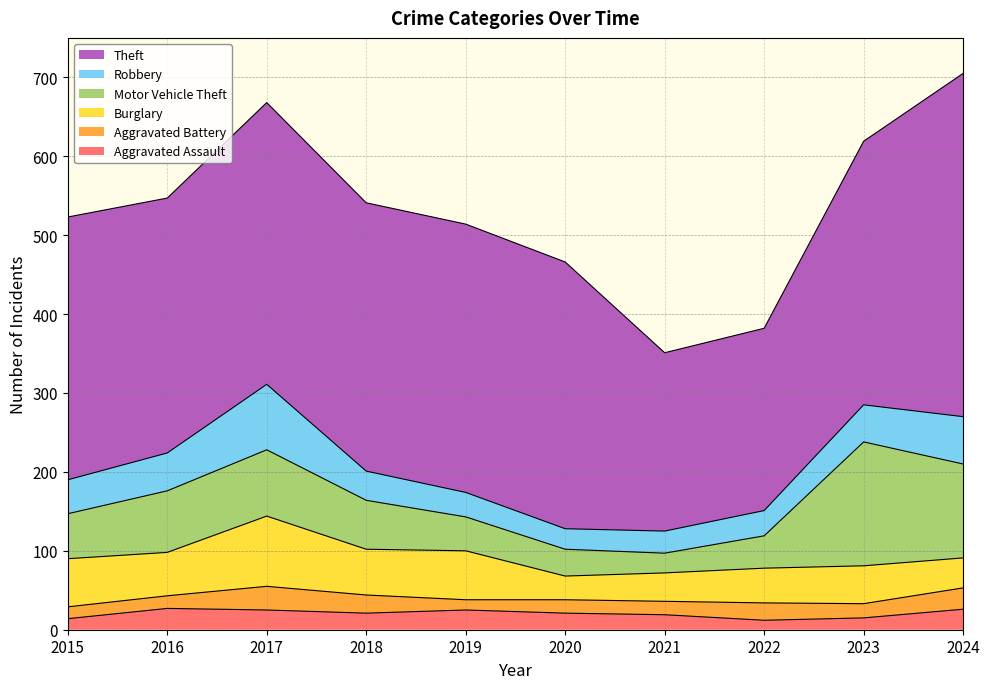

List the labels in order of Theft value, smallest first.

2021, 2022, 2016, 2015, 2023, 2020, 2018, 2019, 2017, 2024